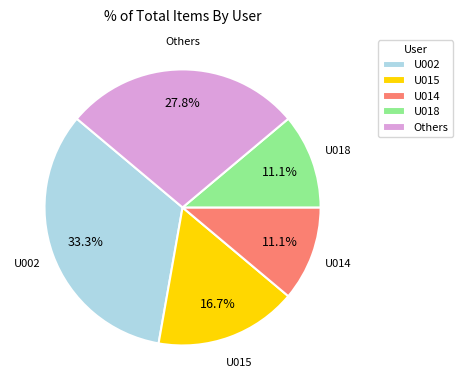

Does any single category account for the majority?

No